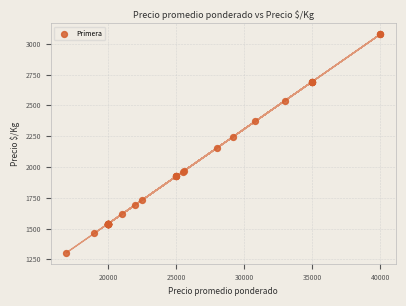

What Y value in the scatter plot is closest to 2190?

2154